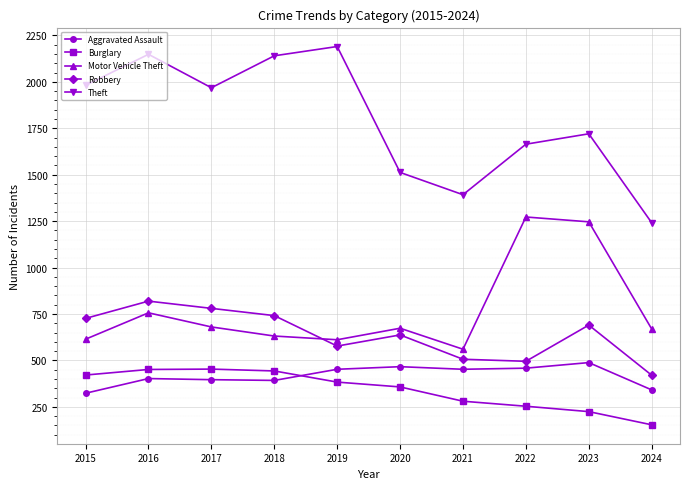

How many interior local peaks does the Motor Vehicle Theft series have?

3